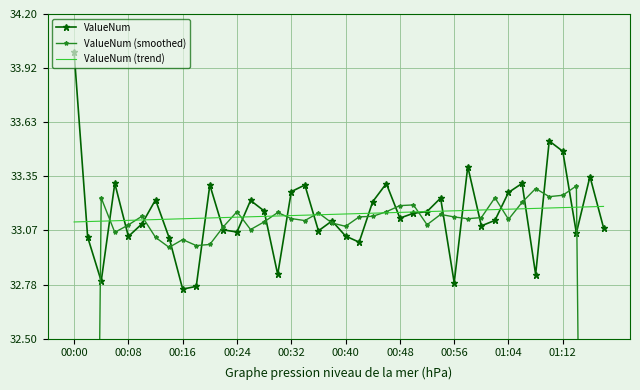

Which series ends up on top after the final intersection of ValueNum (smoothed) and ValueNum (trend)?

ValueNum (trend)